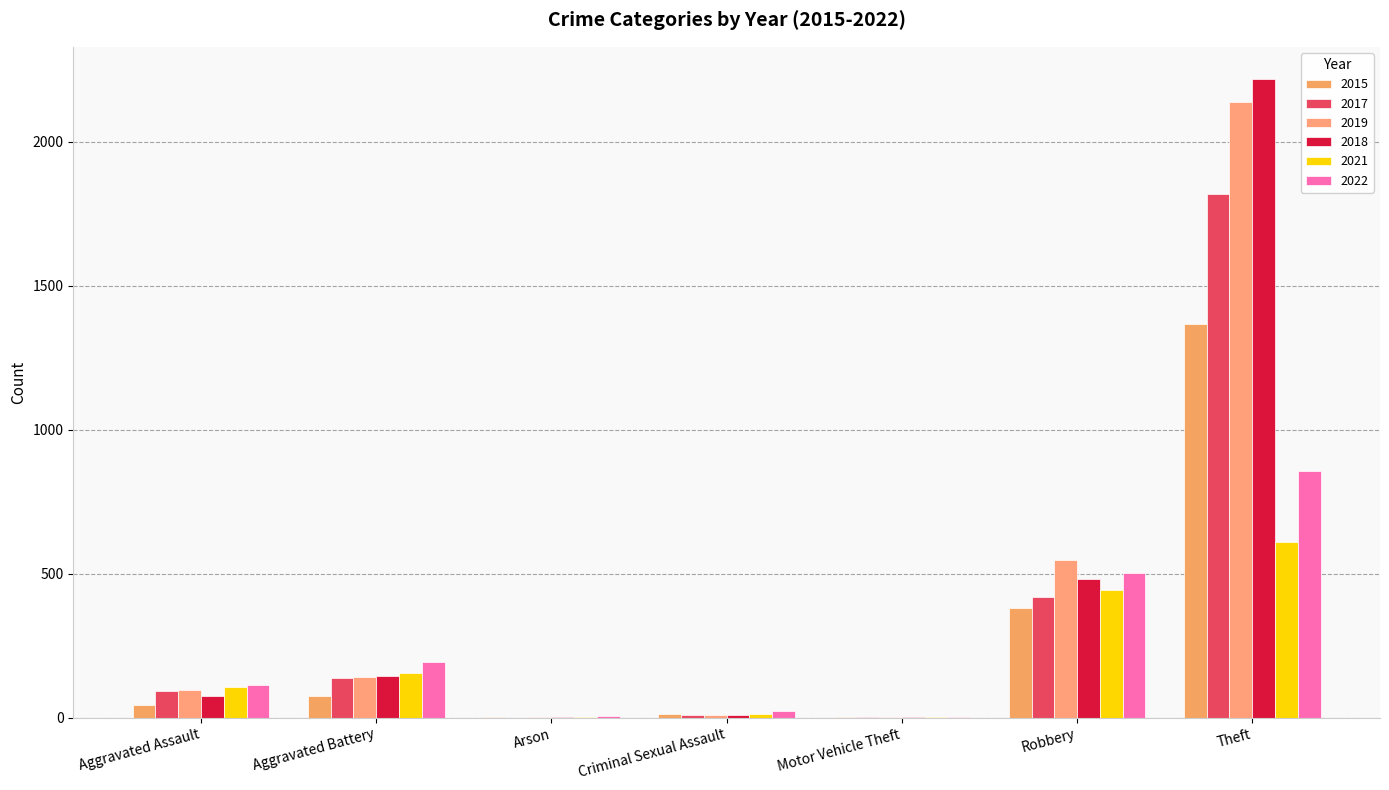

Where does the 2022 series first go above 115?

Aggravated Battery